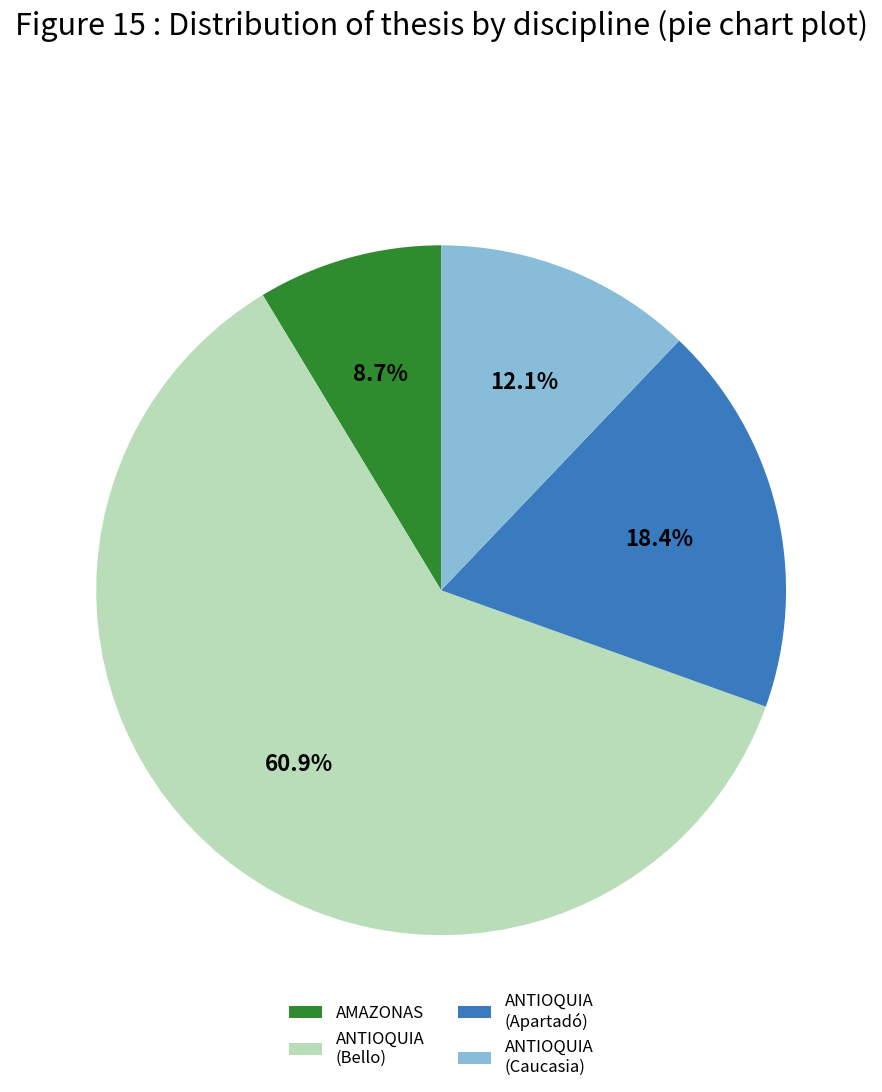

To the nearest percent, what is the difference between the largest and smallest slice percentages?

52%